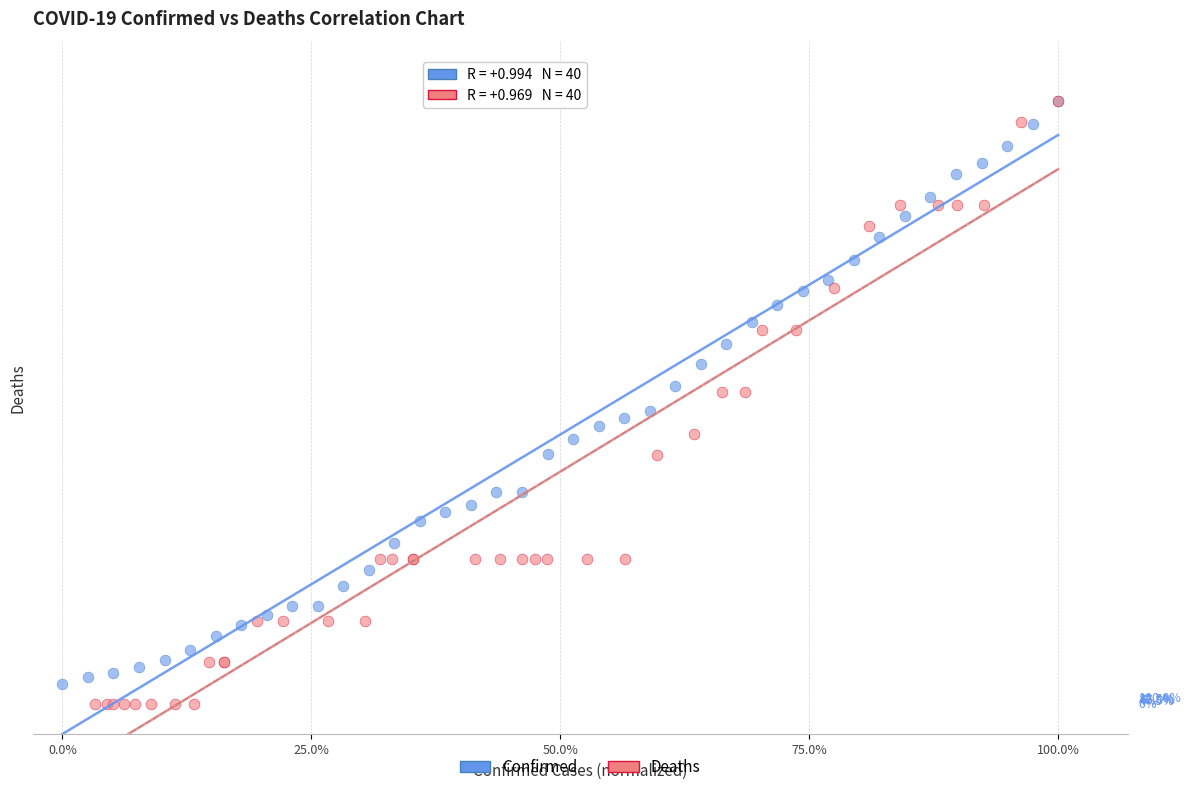

Which series has the largest Y range (max minus min)?

Deaths